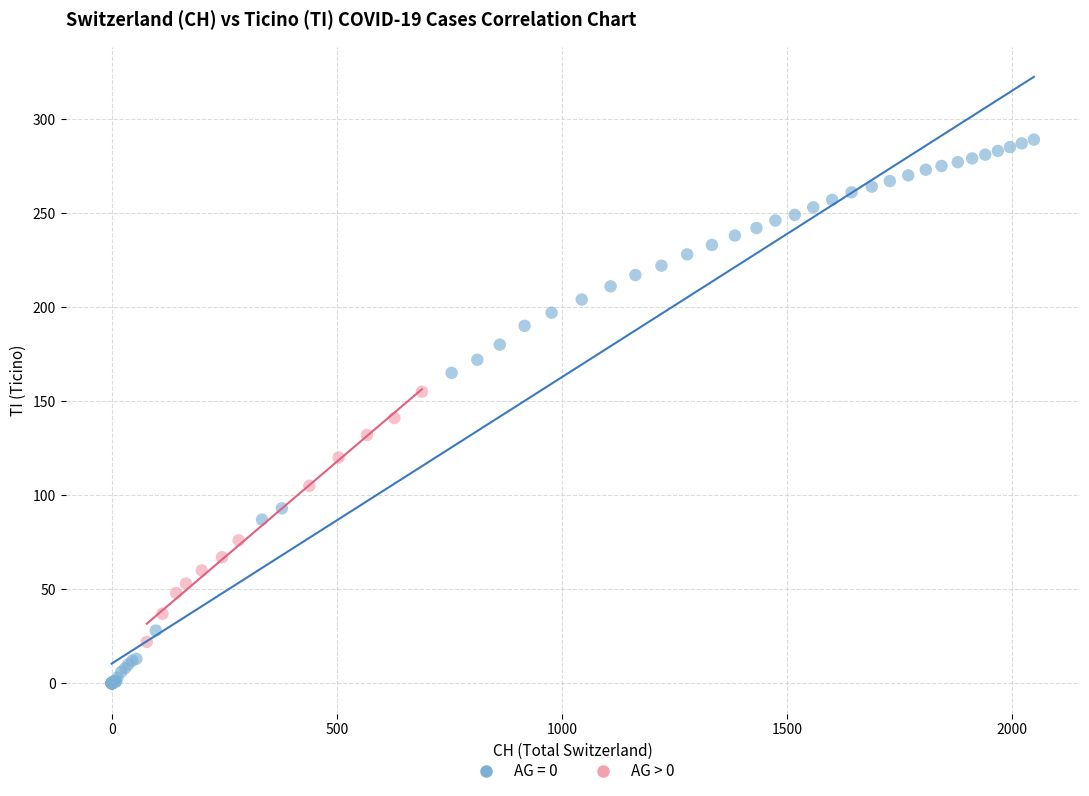

Which series contains the highest Y value?

AG = 0